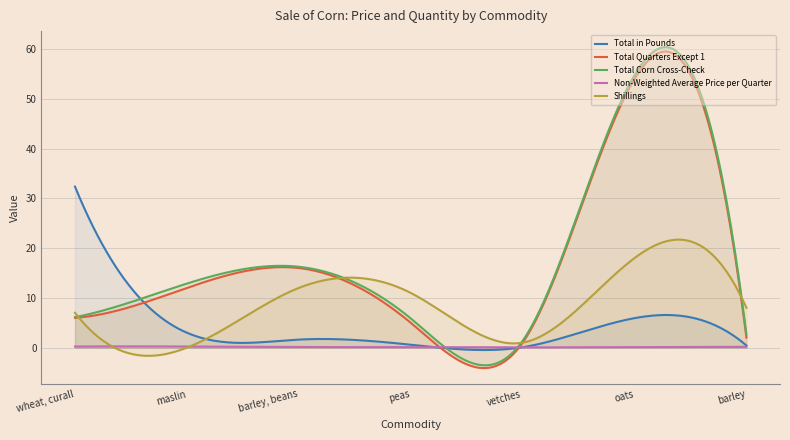

The value of Non-Weighted Average Price per Quarter at barley is 0.2. True or false?

True